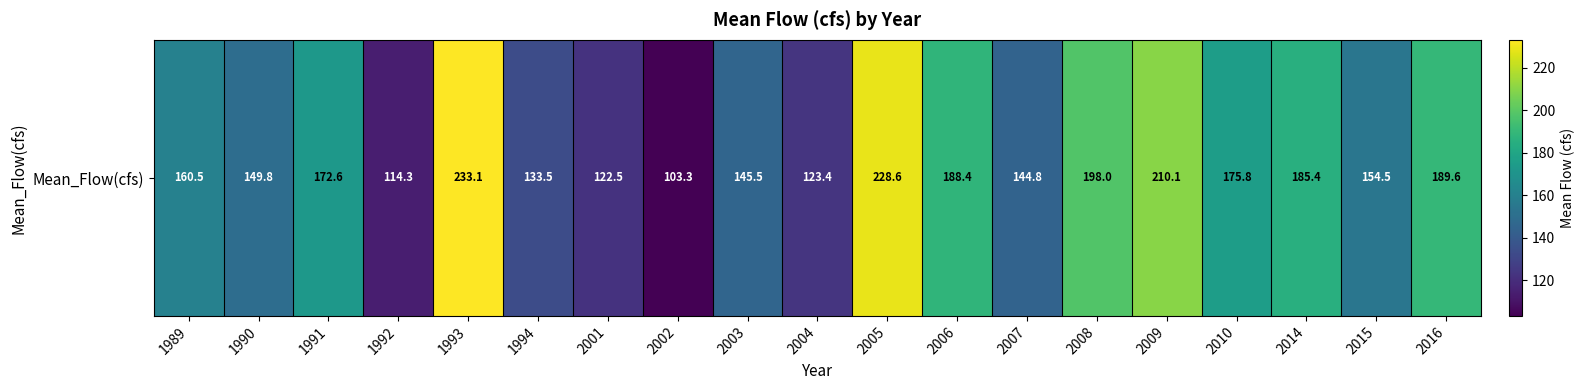

Reading left to right, what are all the values shown in this chart?

1989=160.5	1990=149.8	1991=172.6	1992=114.3	1993=233.1	1994=133.5	2001=122.5	2002=103.3	2003=145.5	2004=123.4	2005=228.6	2006=188.4	2007=144.8	2008=198.0	2009=210.1	2010=175.8	2014=185.4	2015=154.5	2016=189.6